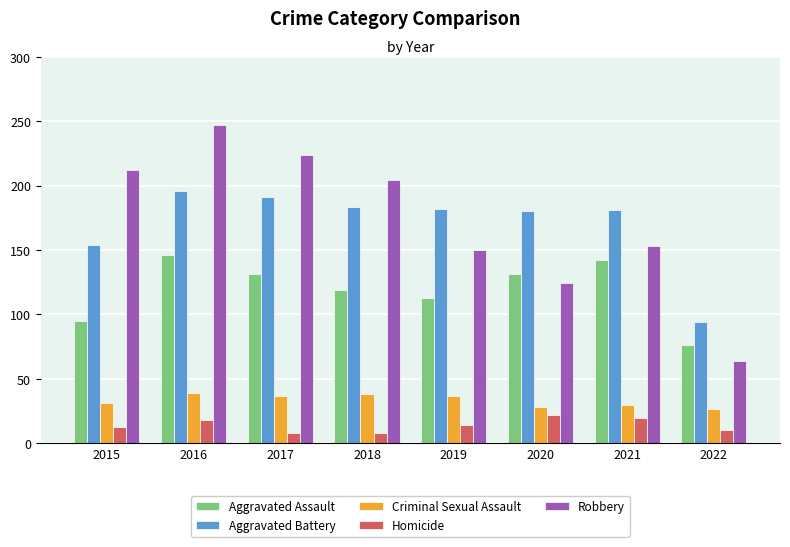

What is the difference between the highest and lowest values at 2017?

216